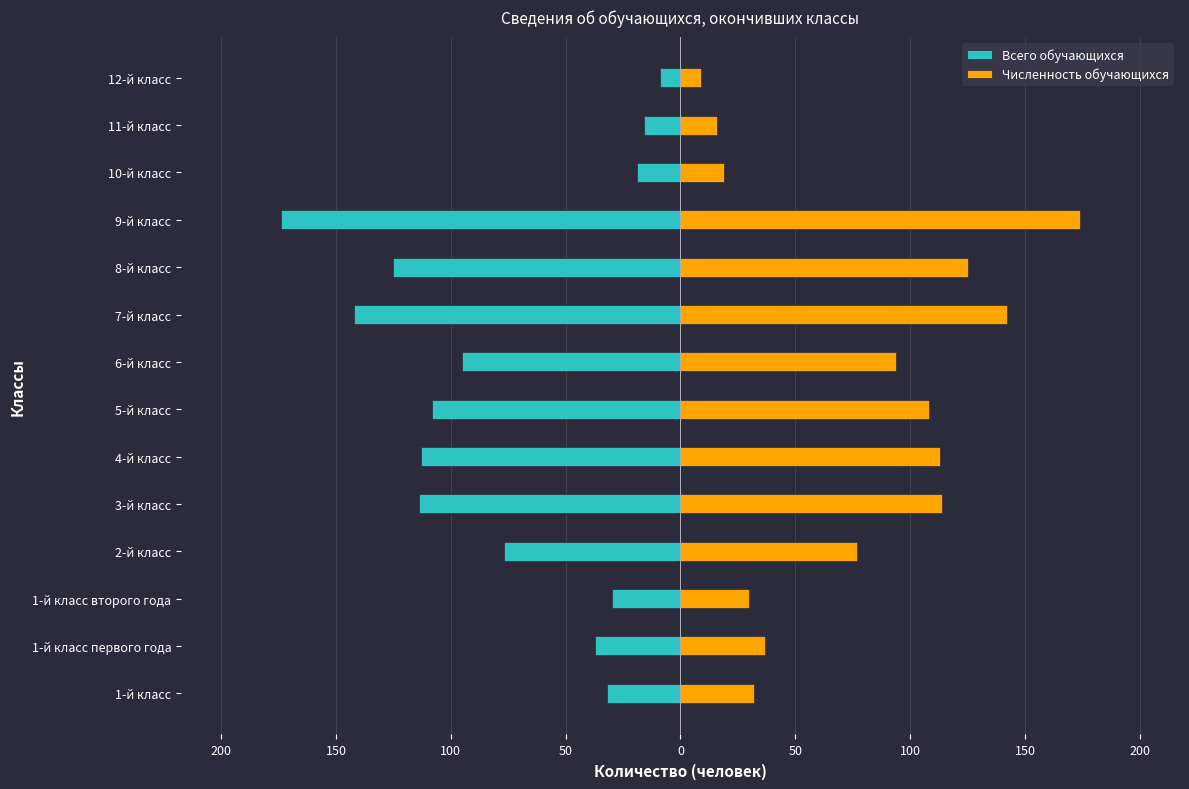

What is the difference between the maximum and minimum values in the Численность обучающихся series?

165